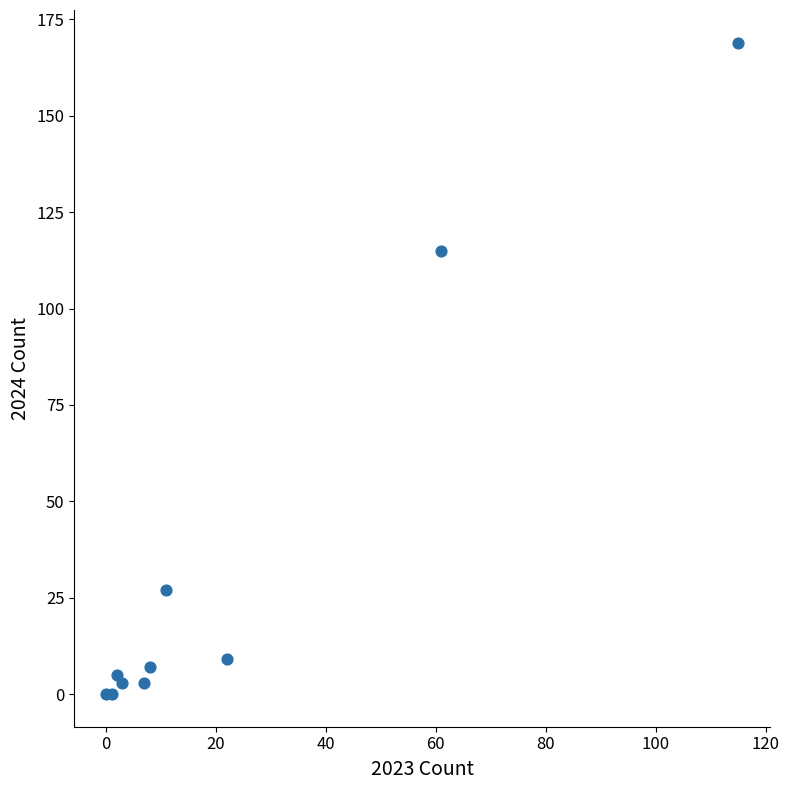

What Y value in the scatter plot is closest to 84?

115